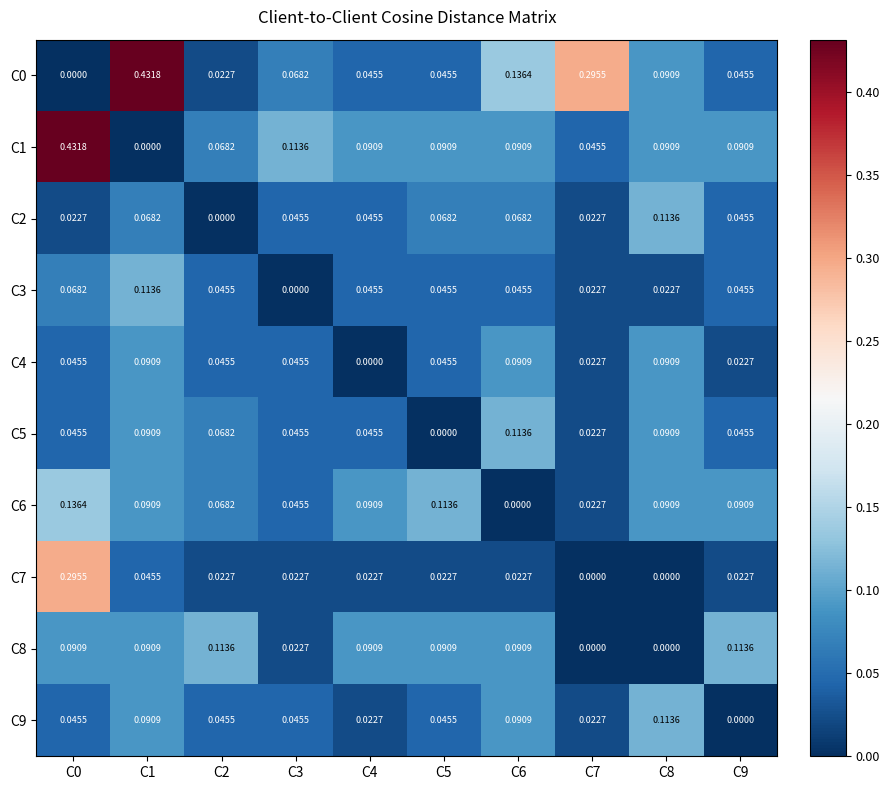

Is the value of C0 at C9 greater than the value of C4 at C6?

No